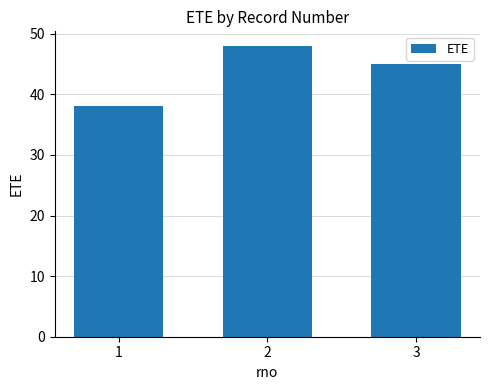

How many data points are less than 45?

1